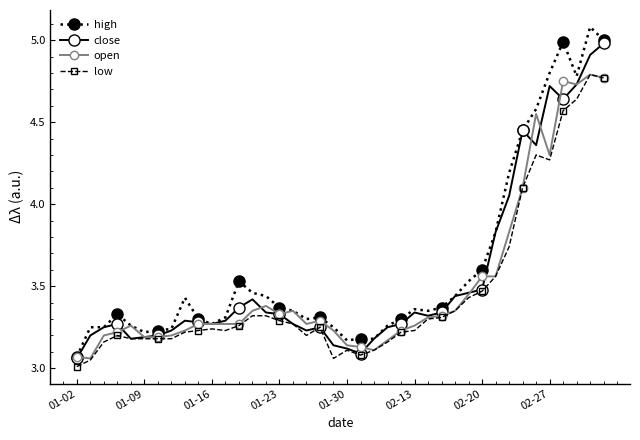

True or false: close and open intersect in this chart.

True